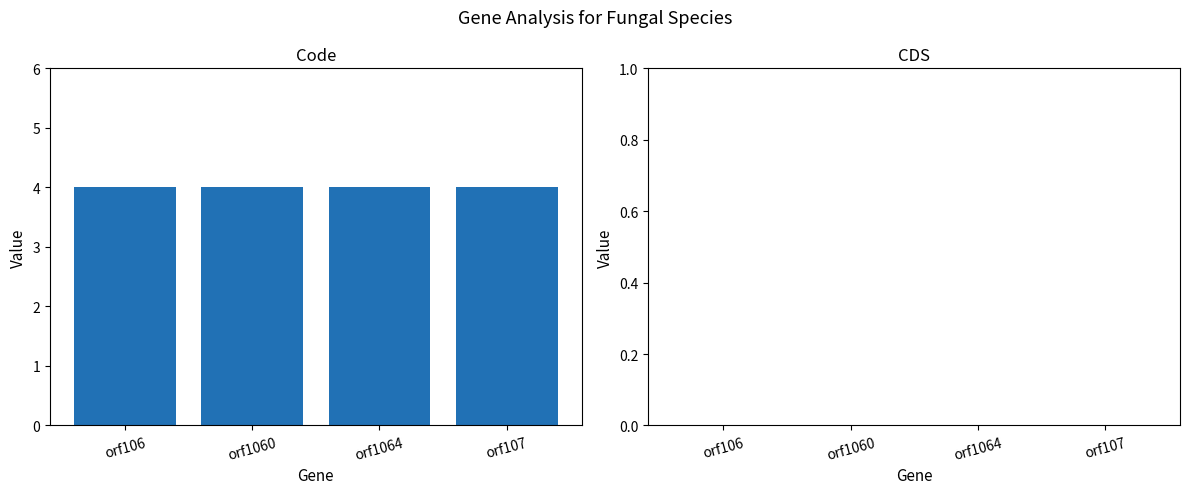

Which series changed the most between orf1064 and orf107?

Code